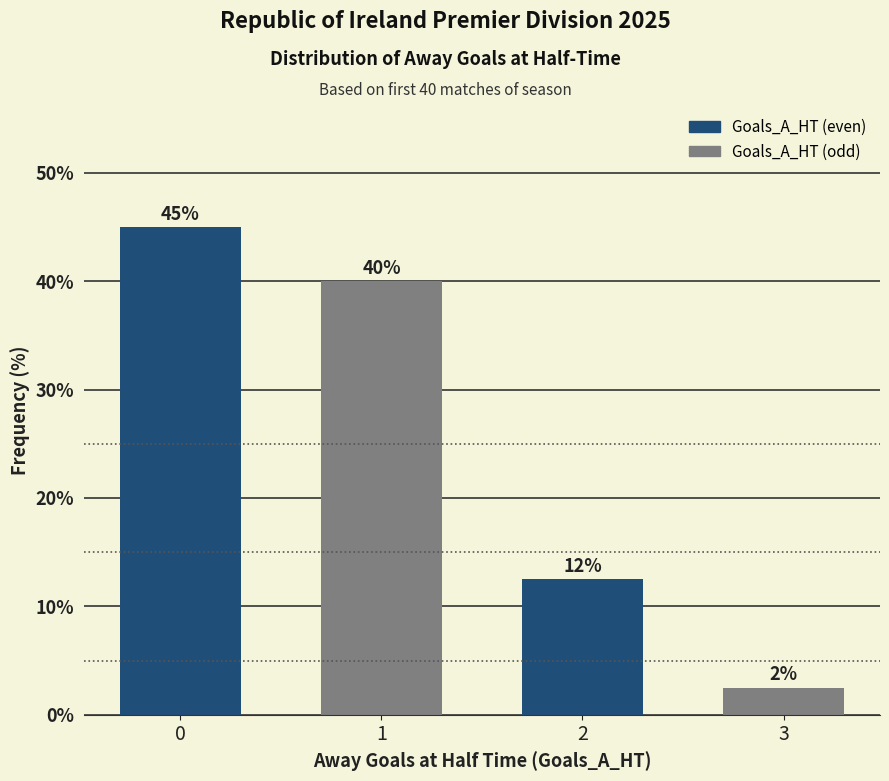

Rank the categories by value from highest to lowest.

0, 1, 2, 3